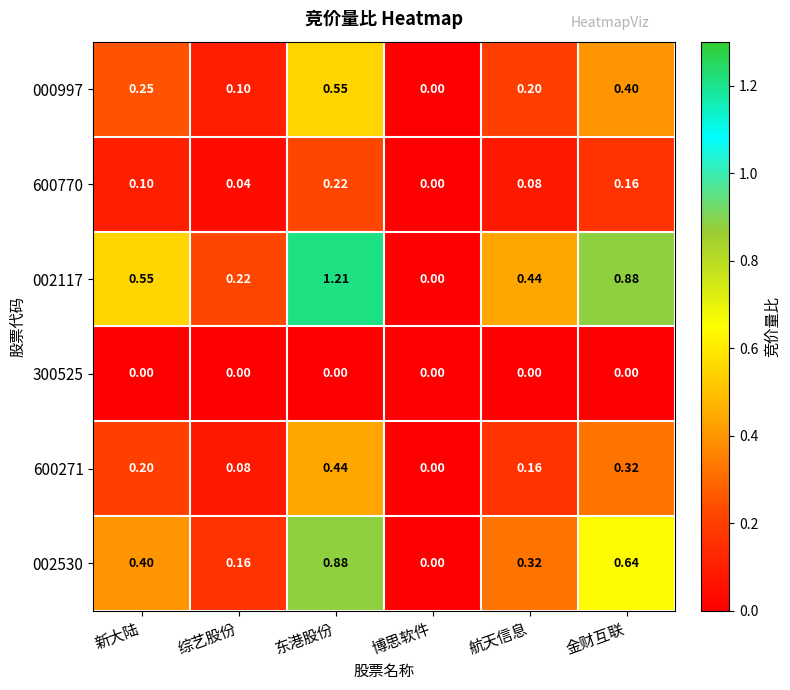

Rank the categories by 002117 value from lowest to highest.

博思软件, 综艺股份, 航天信息, 新大陆, 金财互联, 东港股份